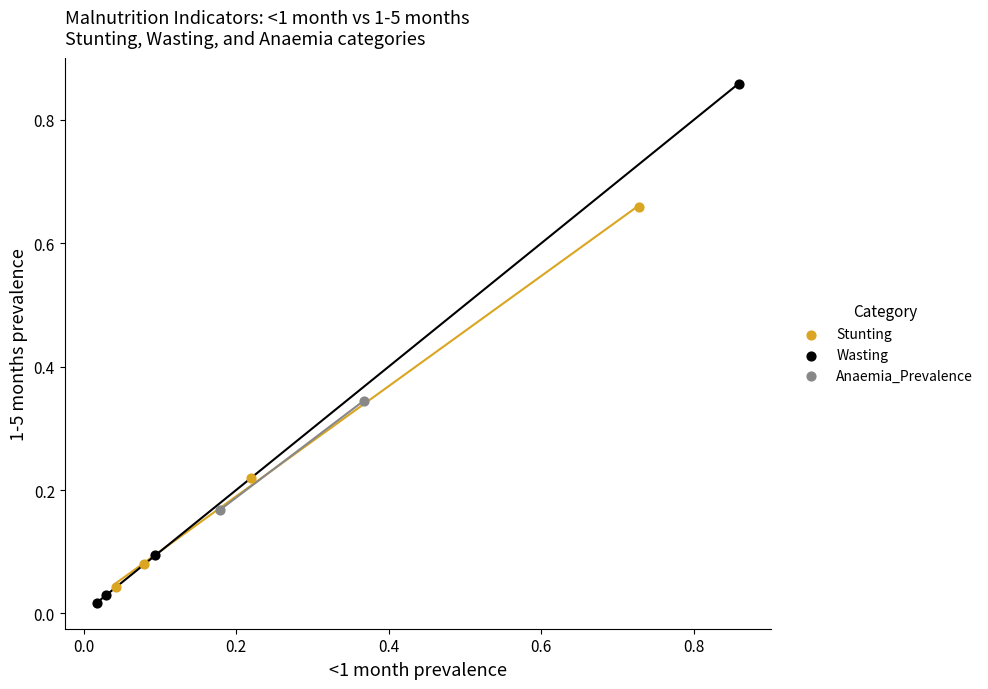

What are all the series names shown in the legend?

Stunting, Wasting, Anaemia_Prevalence